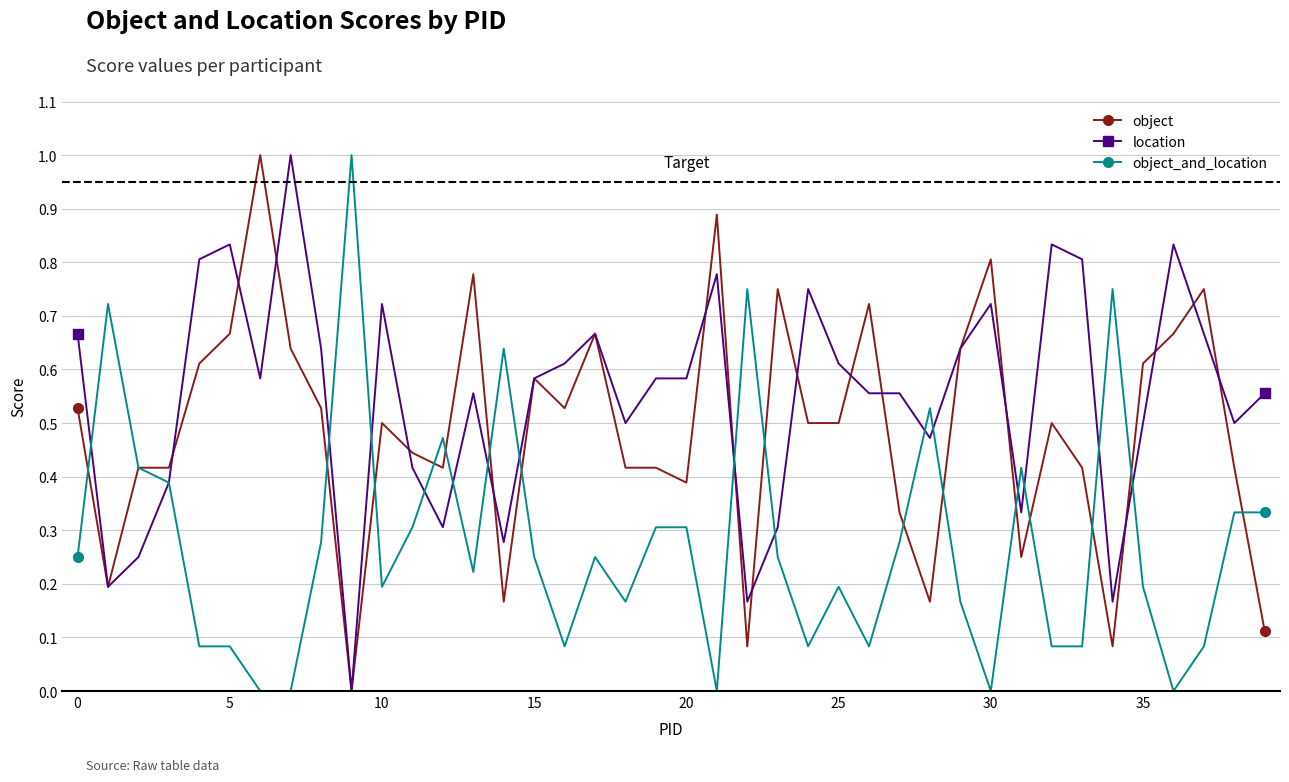

List the series in order of their overall mean, highest first.

location, object, object_and_location